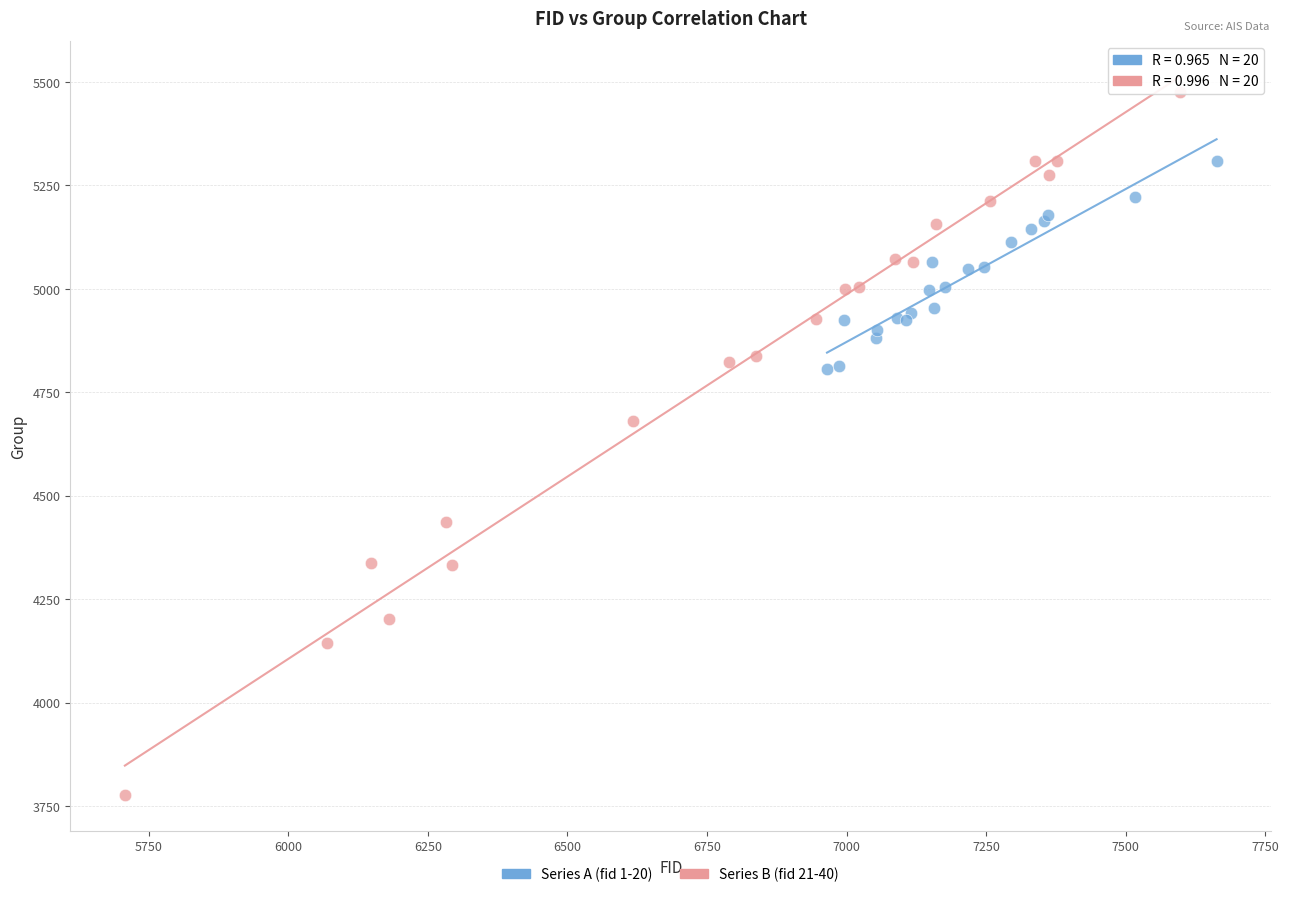

Which series contains the highest Y value?

Series B (fid 21-40)